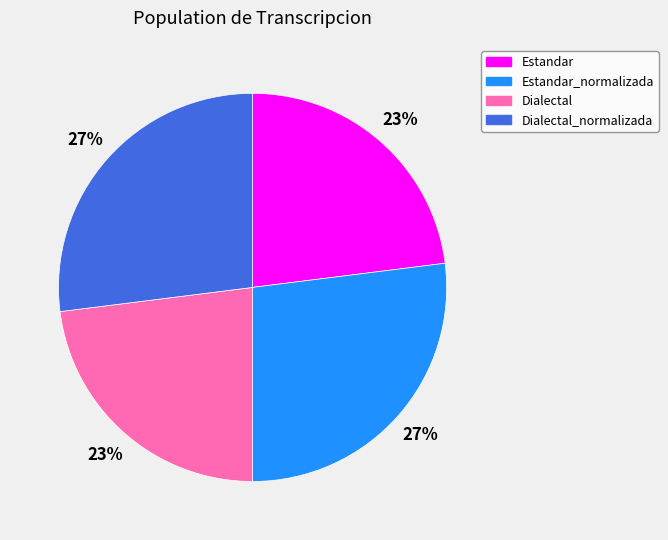

The Dialectal slice represents 35% of the pie. True or false?

False